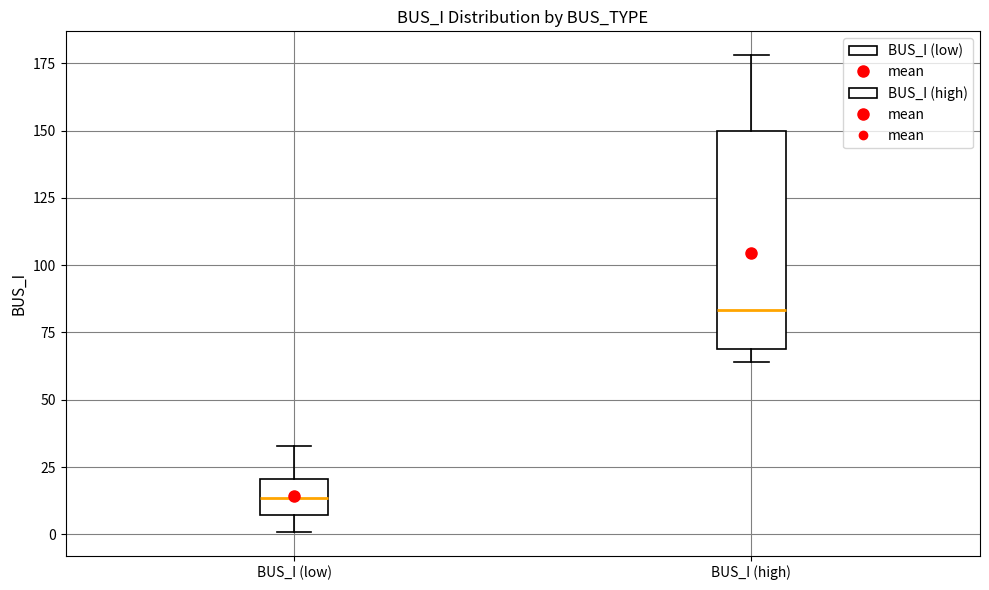

Reading left to right, read every box against the y-axis: the position of its median line, the range the box covers, and the ends of its whiskers. The values are not printed on the chart, so give them approximately, as read against the axis.

BUS_I (low): median 15, box 5 to 20, whiskers 0 to 35
BUS_I (high): median 85, box 70 to 150, whiskers 65 to 180